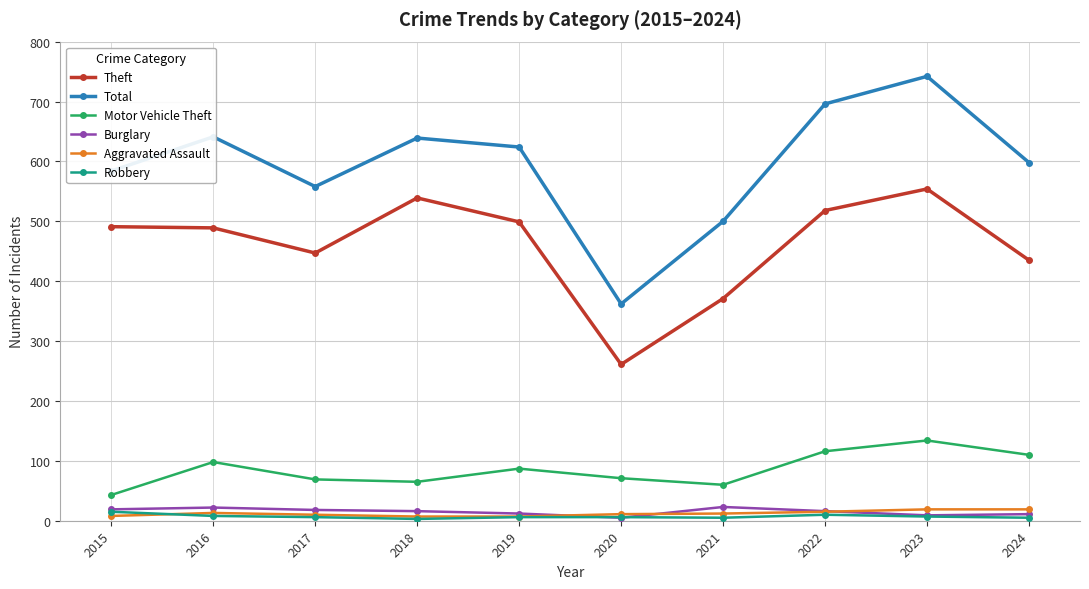

Is the value of Robbery at 2021 greater than the value of Theft at 2020?

No